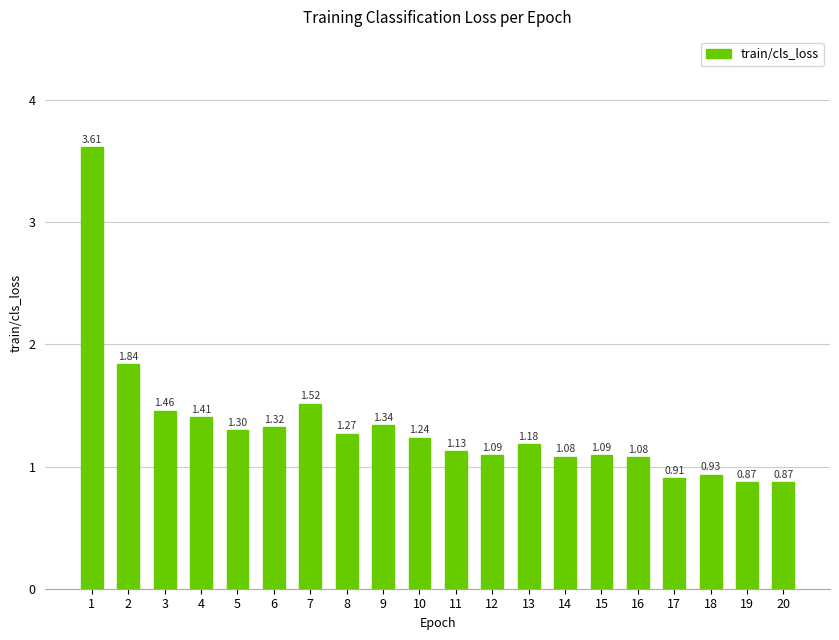

How many values exceed 1?

16